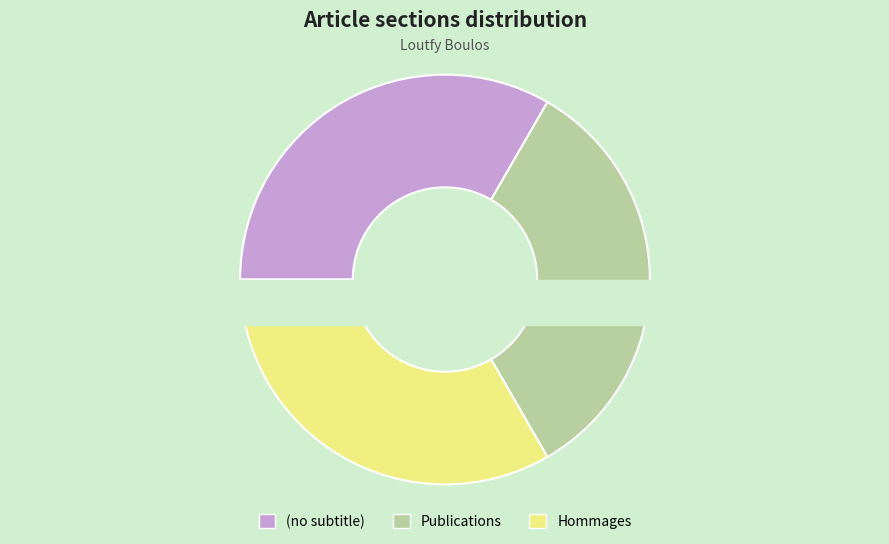

The (no subtitle) slice represents 1% of the pie. True or false?

False